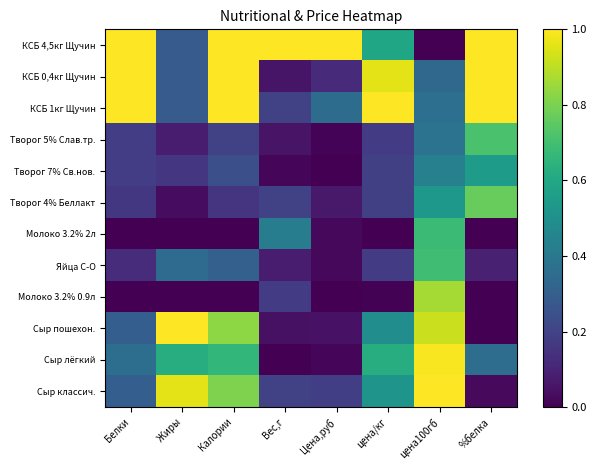

Reading left to right, transcribe all the data shown in this chart.

КСБ 4,5кг Щучин: Белки=1.0	Жиры=0.3	Калории=1.0	Вес,г=1.0	Цена,руб=1.0	цена/кг=0.6	цена100гб=0.0	%белка=1.0
КСБ 0,4кг Щучин: Белки=1.0	Жиры=0.3	Калории=1.0	Вес,г=0.1	Цена,руб=0.1	цена/кг=1.0	цена100гб=0.3	%белка=1.0
КСБ 1кг Щучин: Белки=1.0	Жиры=0.3	Калории=1.0	Вес,г=0.2	Цена,руб=0.4	цена/кг=1.0	цена100гб=0.4	%белка=1.0
Творог 5% Слав.тр.: Белки=0.2	Жиры=0.1	Калории=0.2	Вес,г=0.1	Цена,руб=0.0	цена/кг=0.2	цена100гб=0.4	%белка=0.7
Творог 7% Св.нов.: Белки=0.2	Жиры=0.2	Калории=0.2	Вес,г=0.0	Цена,руб=0.0	цена/кг=0.2	цена100гб=0.4	%белка=0.6
Творог 4% Беллакт: Белки=0.2	Жиры=0.0	Калории=0.2	Вес,г=0.2	Цена,руб=0.1	цена/кг=0.2	цена100гб=0.5	%белка=0.8
Молоко 3.2% 2л: Белки=0.0	Жиры=0.0	Калории=0.0	Вес,г=0.4	Цена,руб=0.0	цена/кг=0.0	цена100гб=0.7	%белка=0.0
Яйца С-О: Белки=0.1	Жиры=0.3	Калории=0.3	Вес,г=0.1	Цена,руб=0.0	цена/кг=0.2	цена100гб=0.7	%белка=0.1
Молоко 3.2% 0.9л: Белки=0.0	Жиры=0.0	Калории=0.0	Вес,г=0.2	Цена,руб=0.0	цена/кг=0.0	цена100гб=0.9	%белка=0.0
Сыр пошехон.: Белки=0.3	Жиры=1.0	Калории=0.8	Вес,г=0.0	Цена,руб=0.0	цена/кг=0.5	цена100гб=0.9	%белка=0.0
Сыр лёгкий: Белки=0.4	Жиры=0.6	Калории=0.7	Вес,г=0.0	Цена,руб=0.0	цена/кг=0.6	цена100гб=1.0	%белка=0.4
Сыр классич.: Белки=0.3	Жиры=1.0	Калории=0.8	Вес,г=0.2	Цена,руб=0.2	цена/кг=0.5	цена100гб=1.0	%белка=0.0